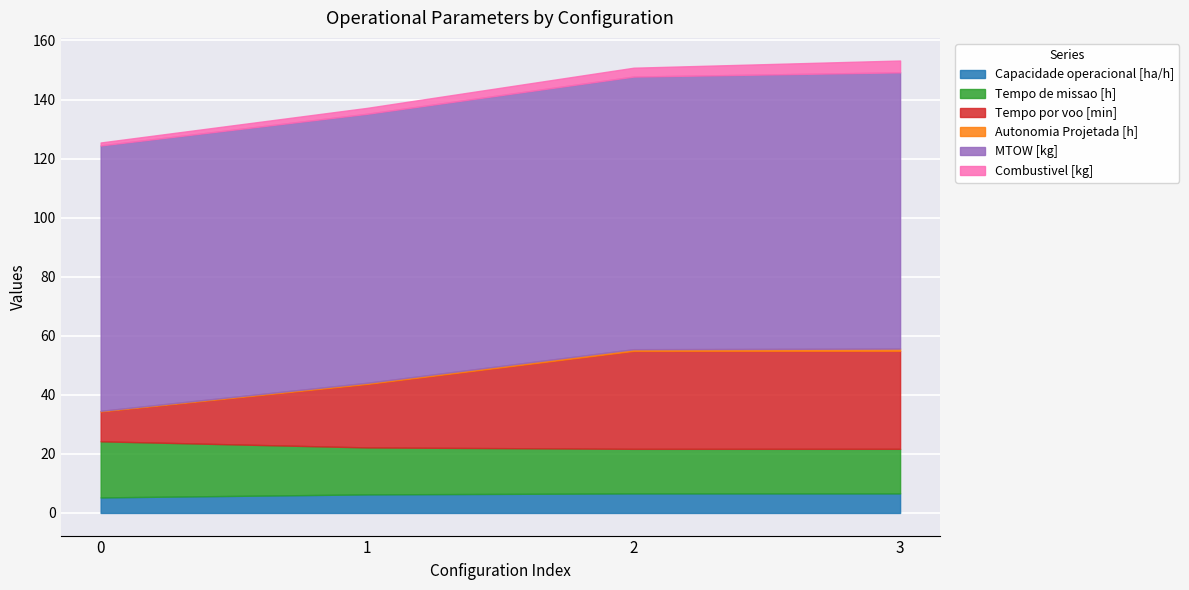

Rank the series by their maximum value, from lowest to highest.

Autonomia Projetada [h], Combustivel [kg], Capacidade operacional [ha/h], Tempo de missao [h], Tempo por voo [min], MTOW [kg]